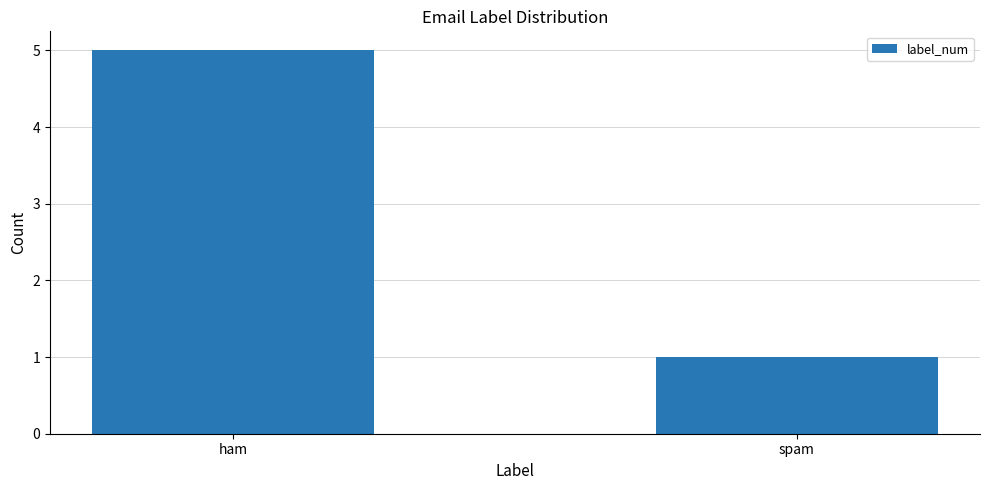

How many values are between 1 and 5?

2